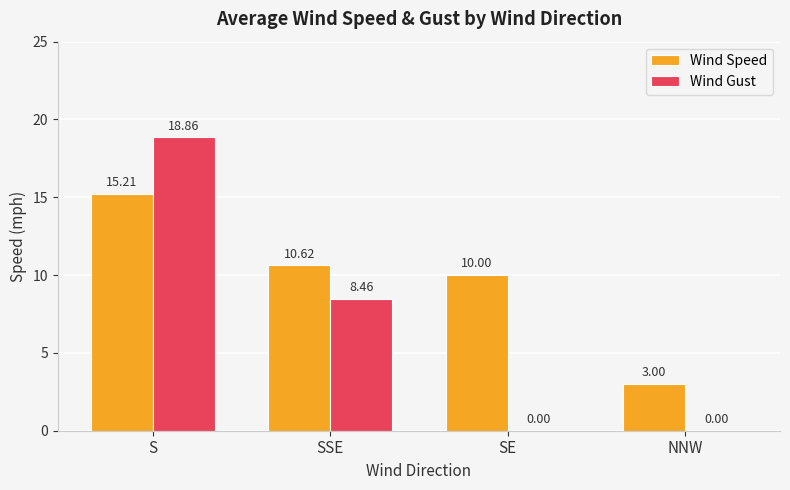

Which series changed the most between S and SE?

Wind Gust